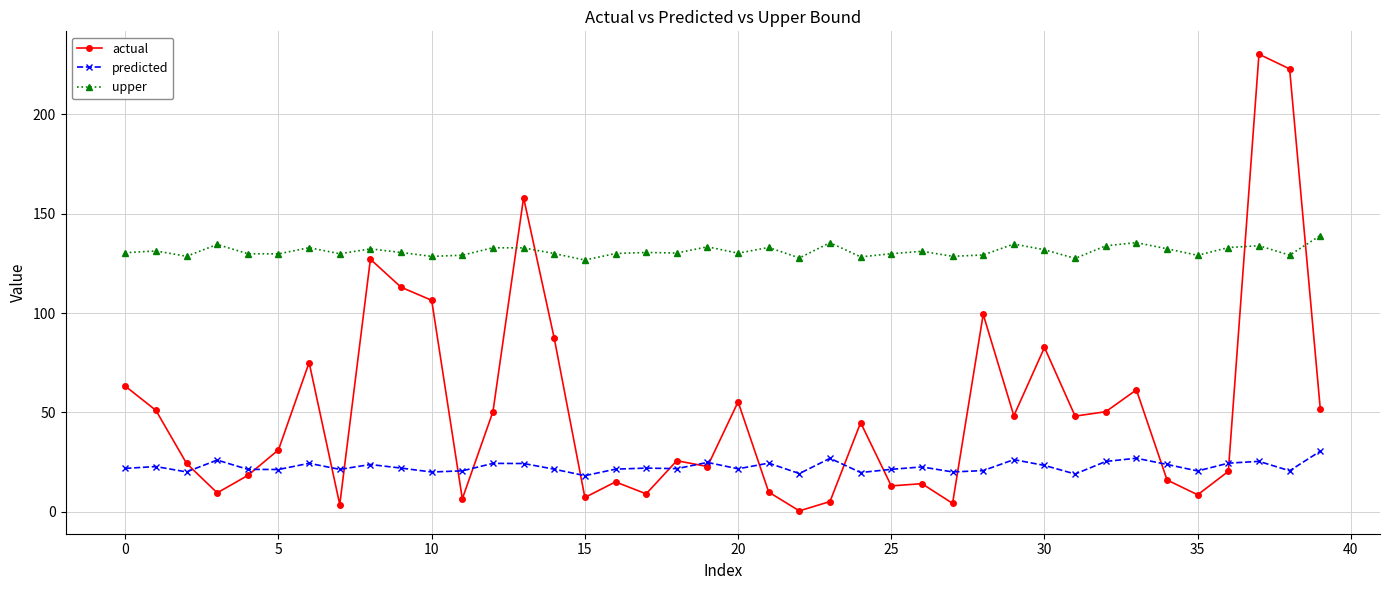

What is the lowest value of the actual series?

0.5